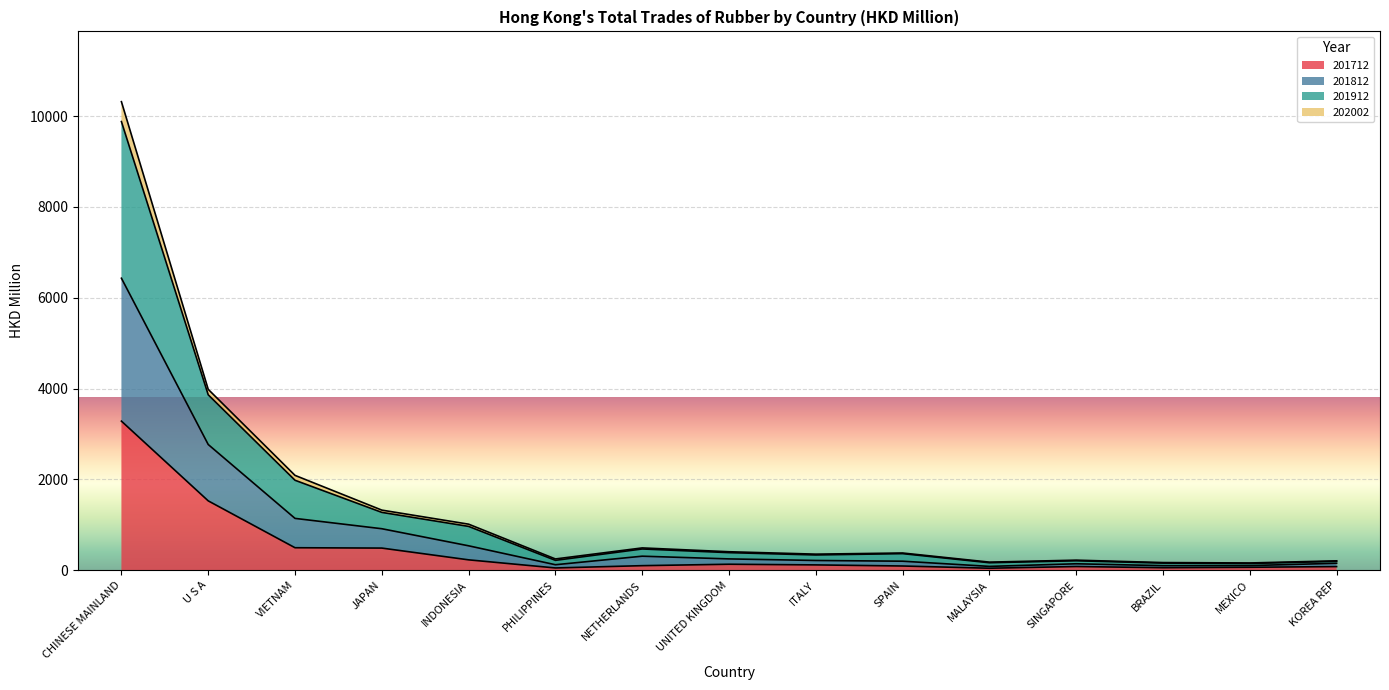

At which label is 201712 closest to 1662?

U S A